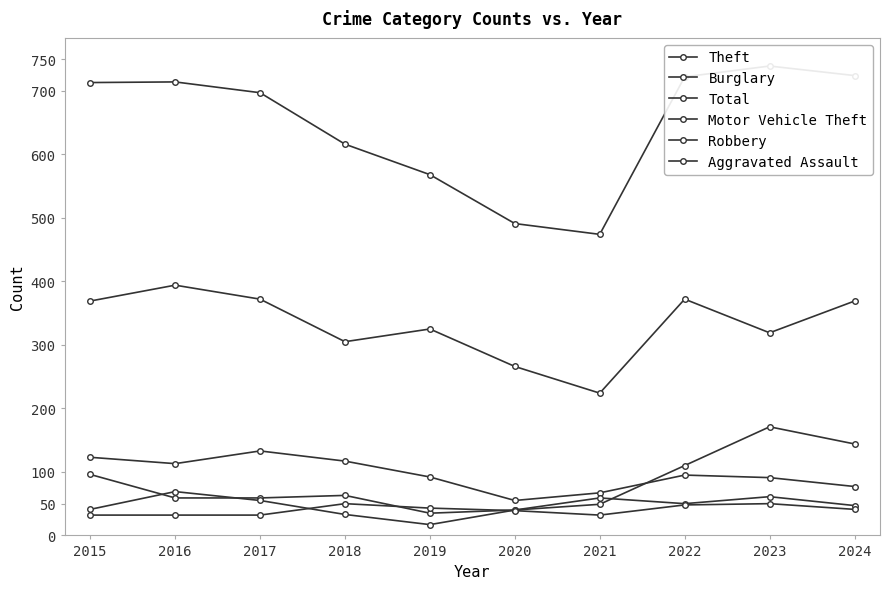

The Total series shows 284 at 2015. True or false?

False